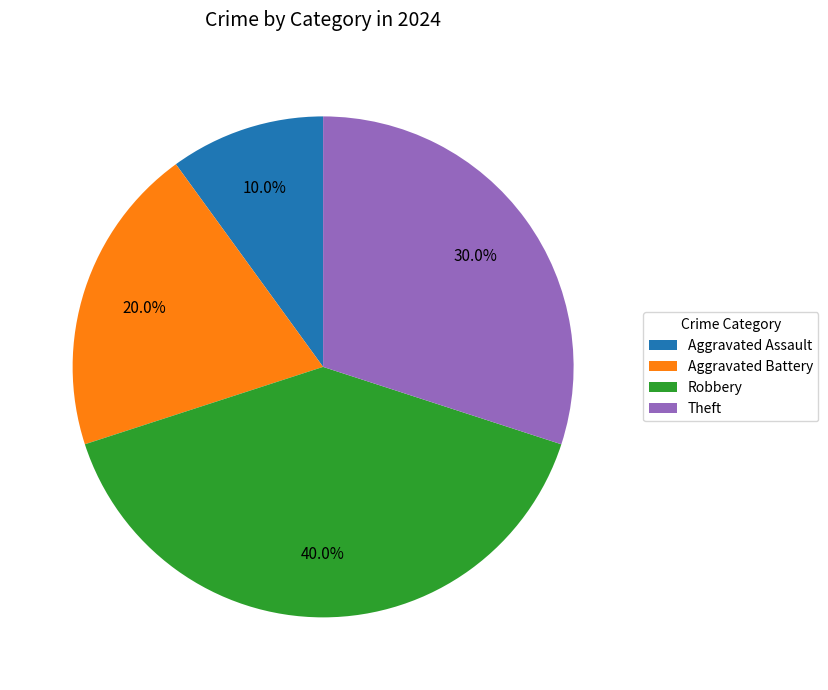

How many segments does this pie chart have?

4